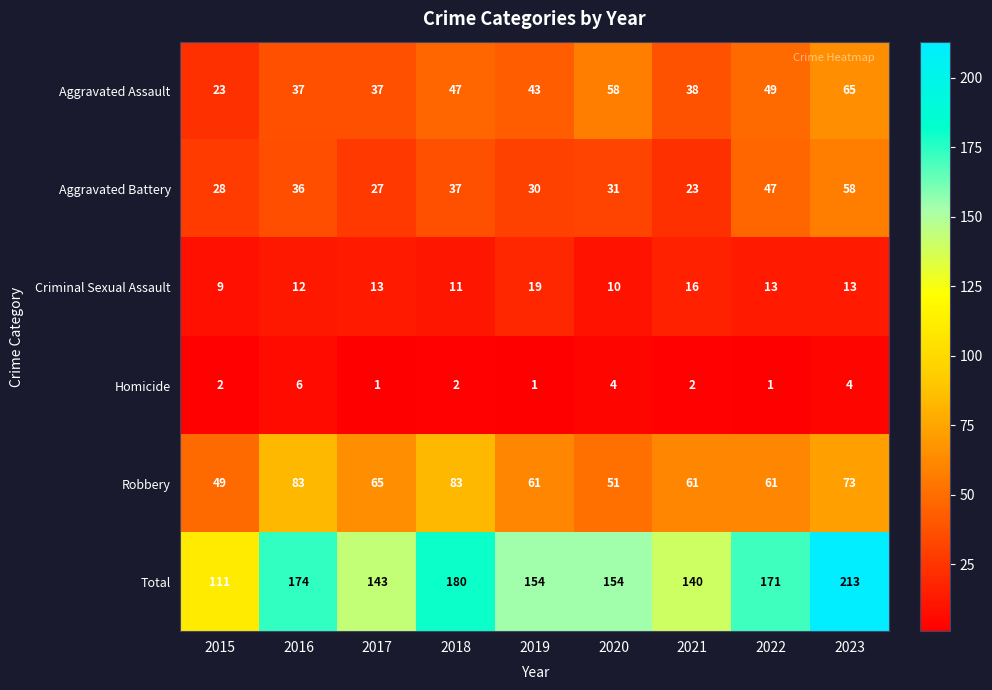

What is the average value of the Homicide series?

3